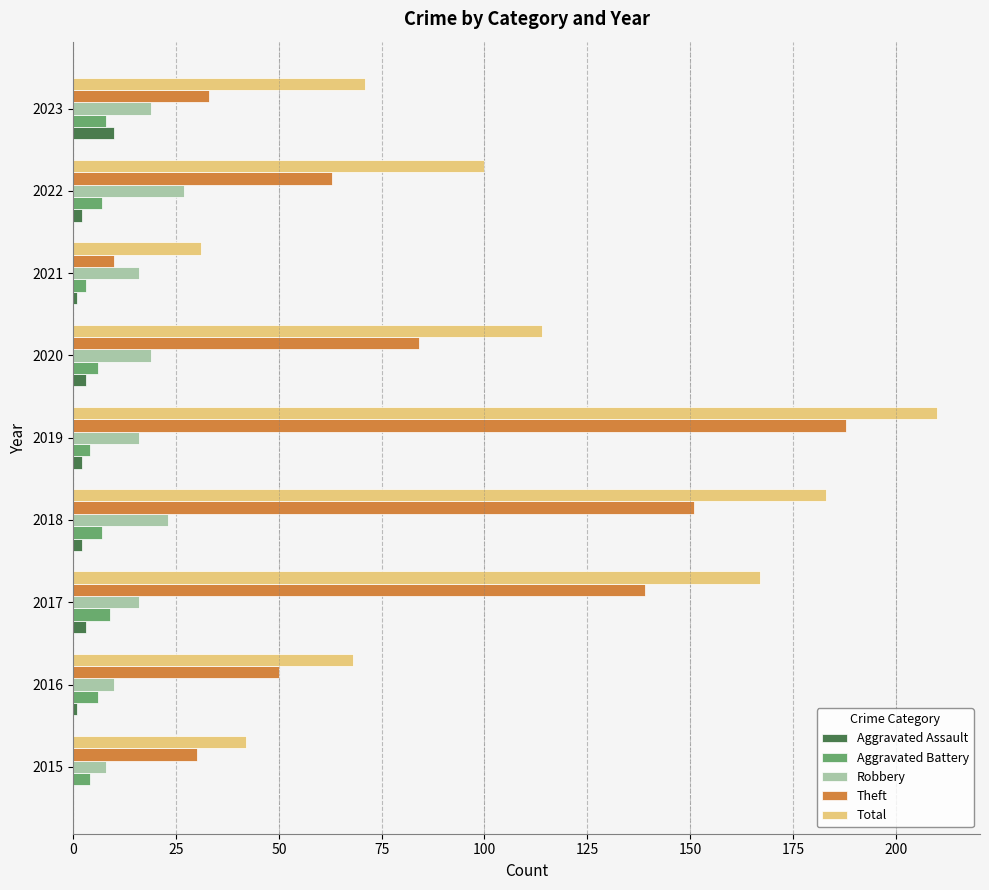

What is the maximum value shown in the chart?

210